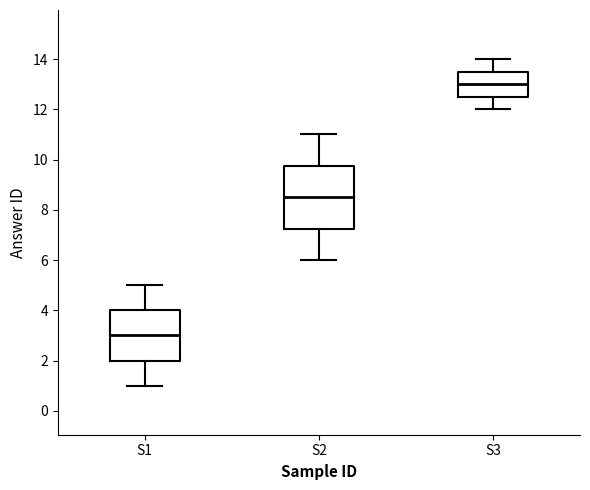

Reading left to right, transcribe this box plot: for each box, give where its median line is, the range the box spans, and where its two whiskers end, as read against the y-axis. The values are not printed on the chart, so give them approximately, as read against the axis.

S1: median 3.0, box 2.0 to 4.0, whiskers 1.0 to 5.0
S2: median 8.6, box 7.2 to 9.8, whiskers 6.0 to 11.0
S3: median 13.0, box 12.6 to 13.6, whiskers 12.0 to 14.0